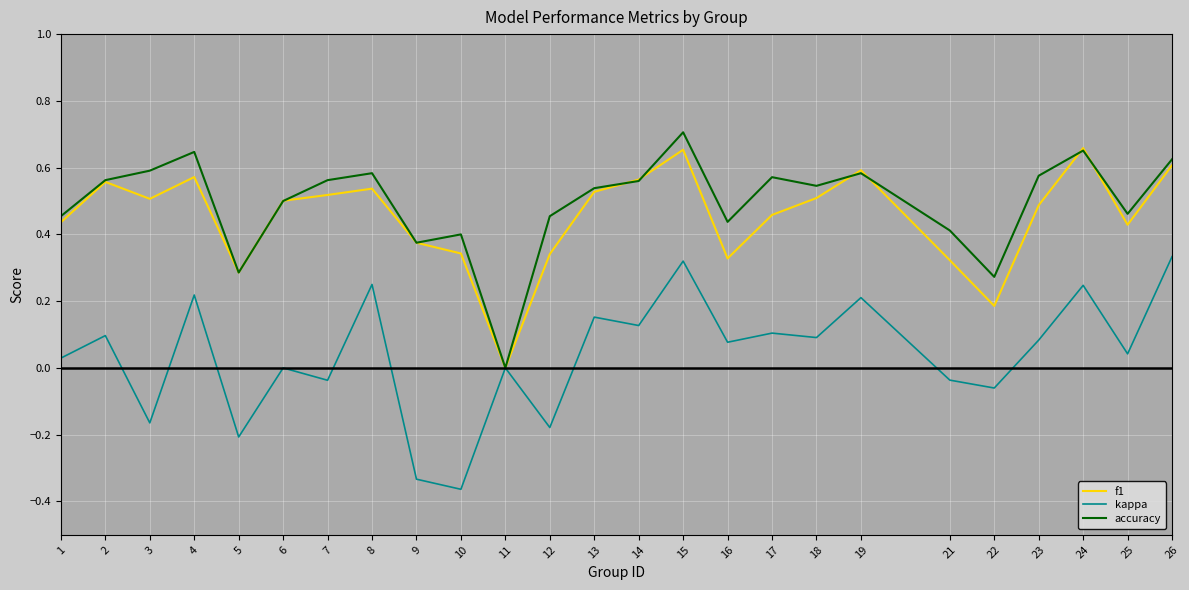

Is it true that kappa equals -0.5 at 9?

False